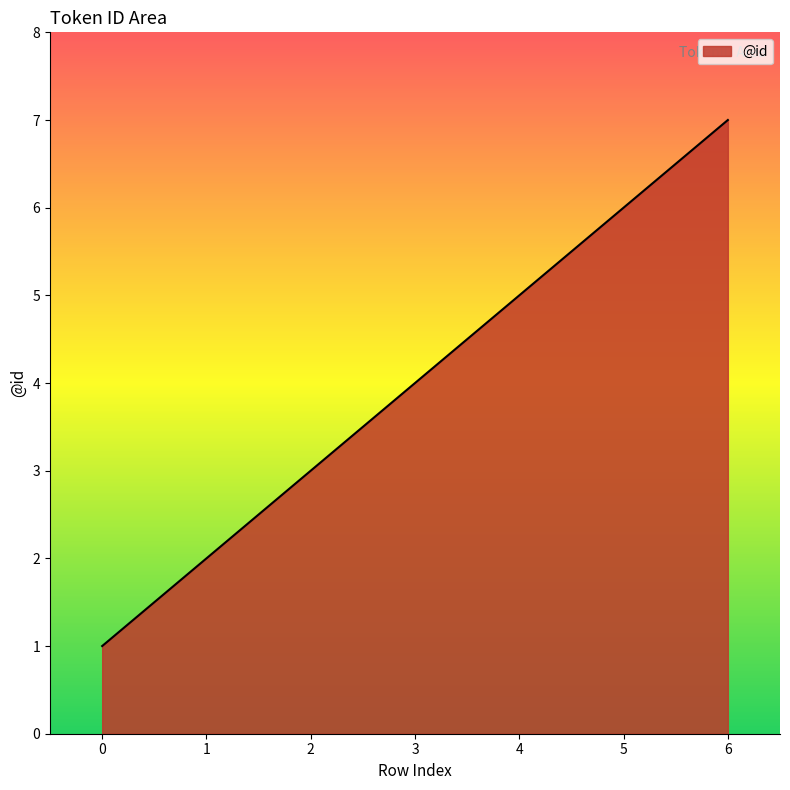

True or false: there are more than 2 points higher than both neighbors.

False